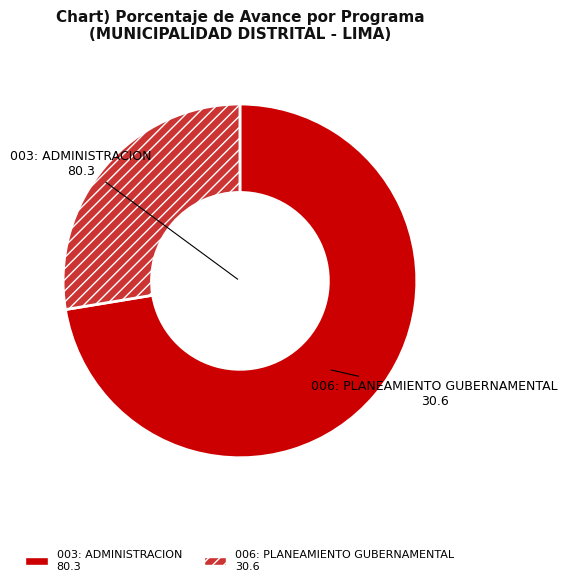

Rank the categories by value from lowest to highest.

006: PLANEAMIENTO GUBERNAMENTAL, 003: ADMINISTRACION